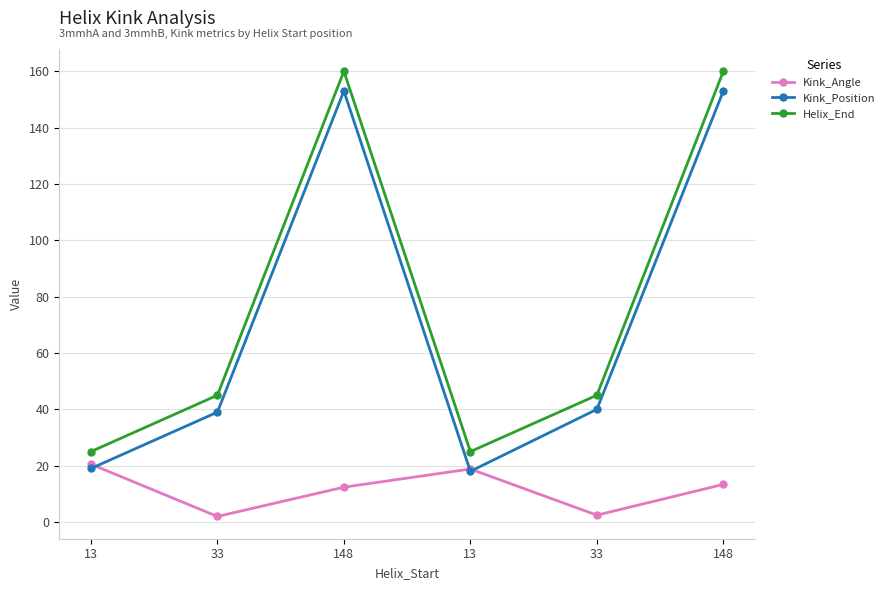

Rank the categories by Kink_Position value from highest to lowest.

148, 148, 33, 33, 13, 13